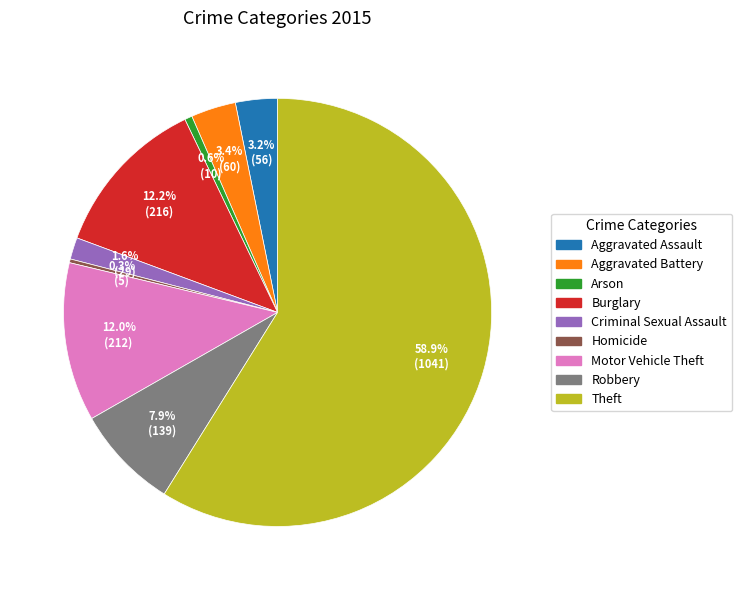

To the nearest percent, what portion does Motor Vehicle Theft represent?

12%